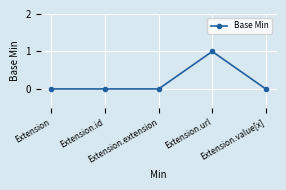

True or false: there are more than 2 points higher than both neighbors.

False